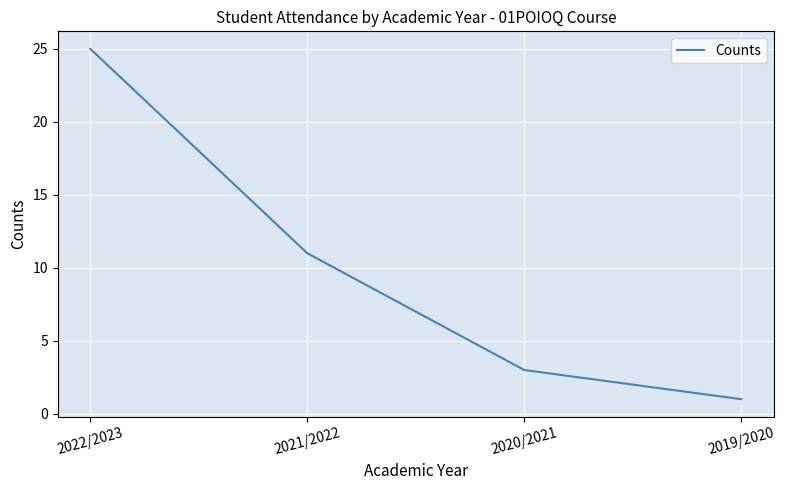

What position from the right is 2020/2021?

2